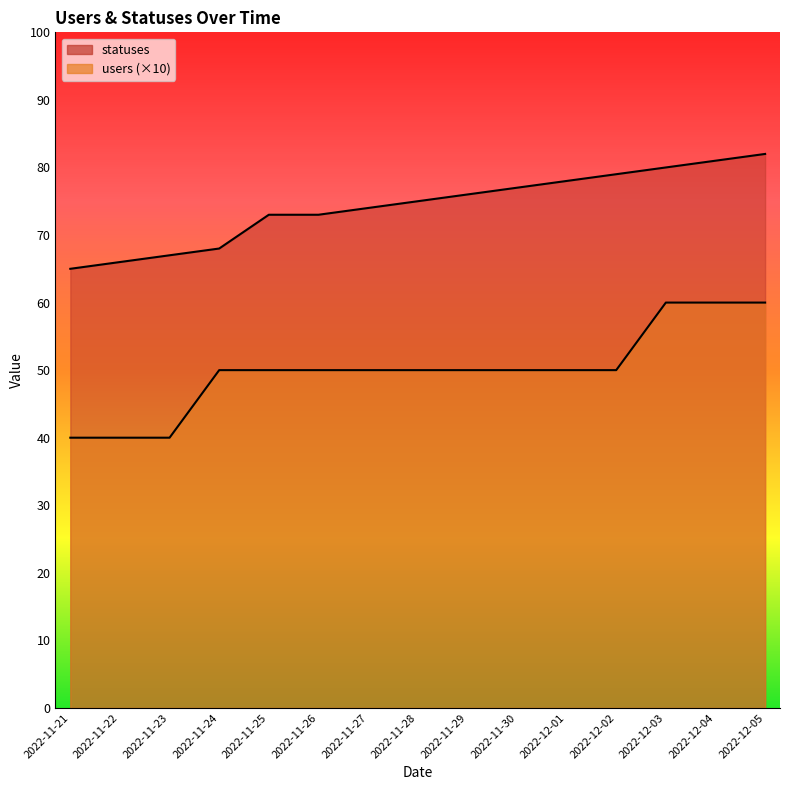

True or false: statuses has more than 2 interior local peaks.

False